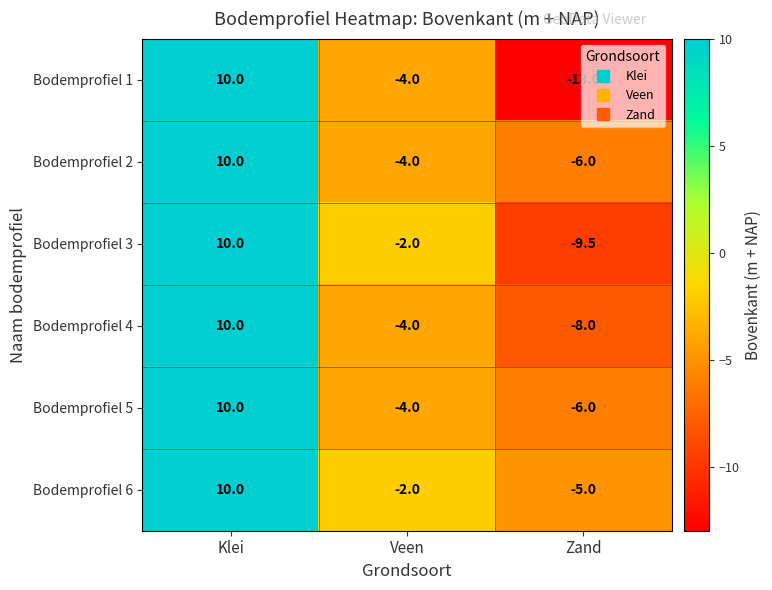

The value of Bodemprofiel 2 at Zand is -6.0. True or false?

True